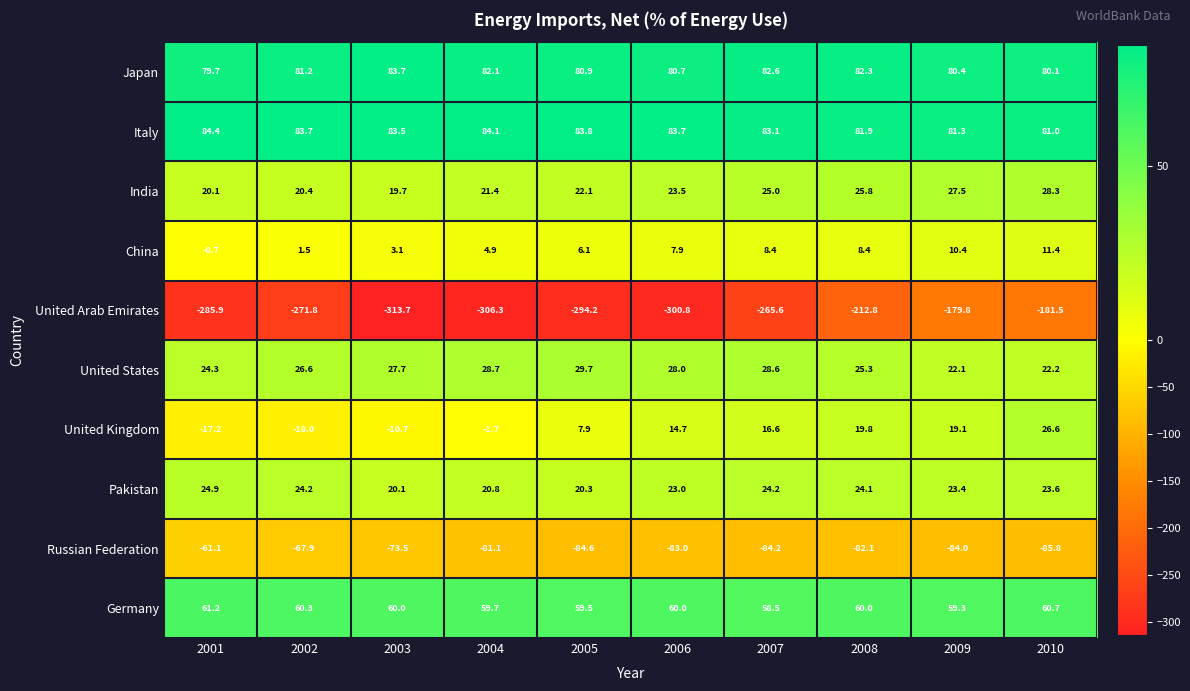

What is the sum of all China values?

61.4